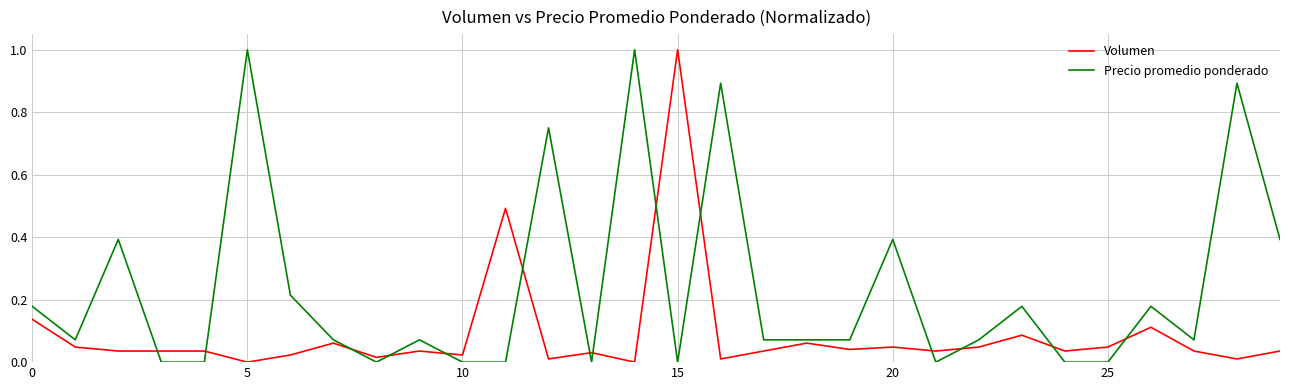

What is the difference between the maximum and minimum values in the Precio promedio ponderado series?

1.0